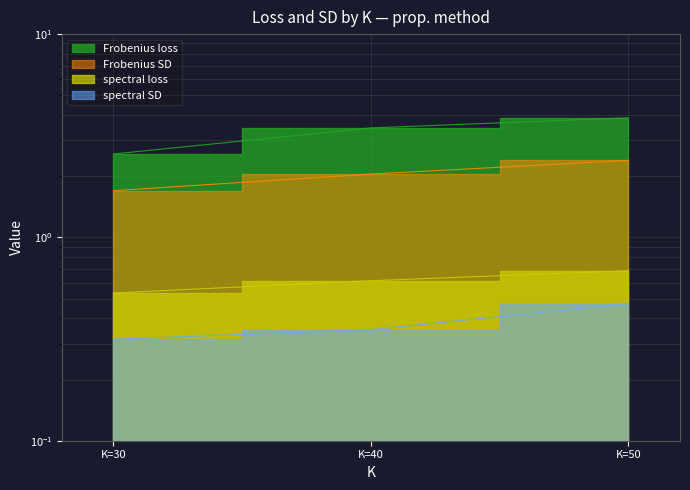

The Frobenius SD series shows 0.9 at K=50. True or false?

False